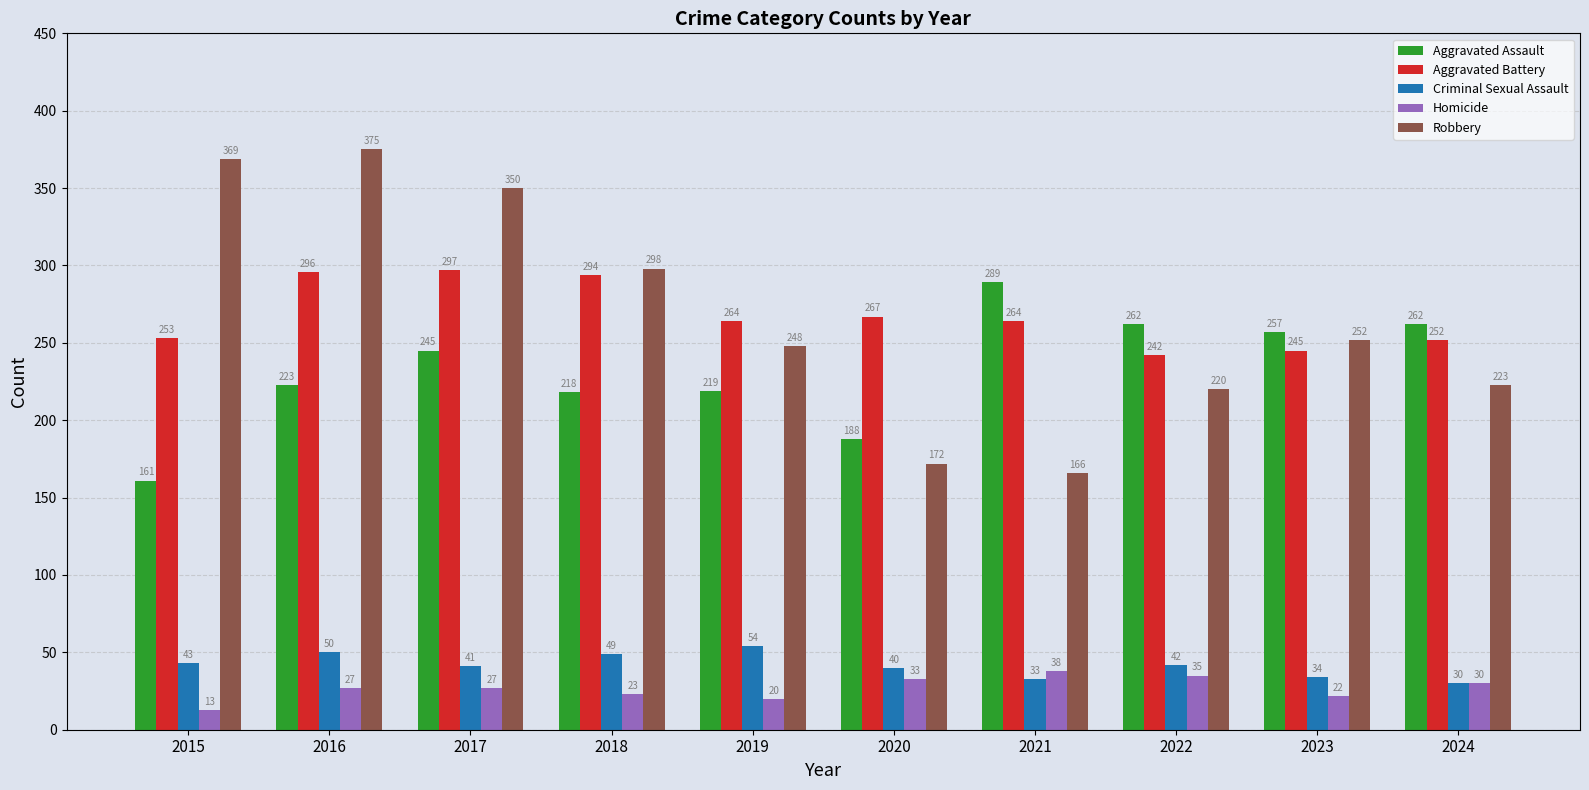

How many distinct data groups are displayed?

5